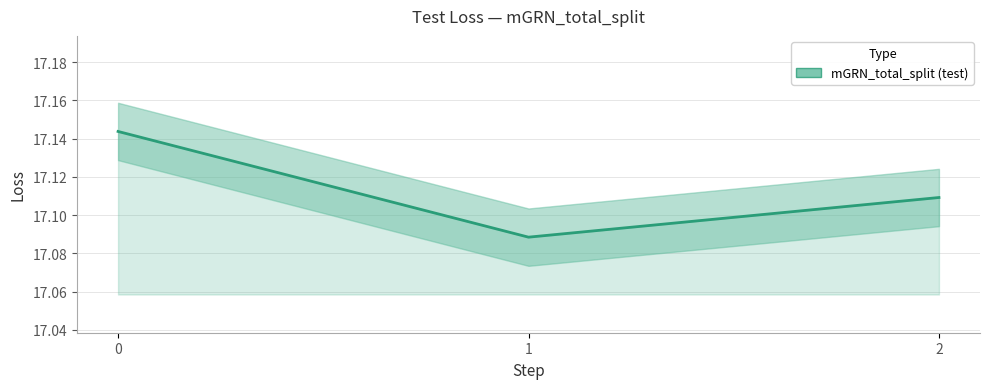

Between 1 and 2, which is larger?

2